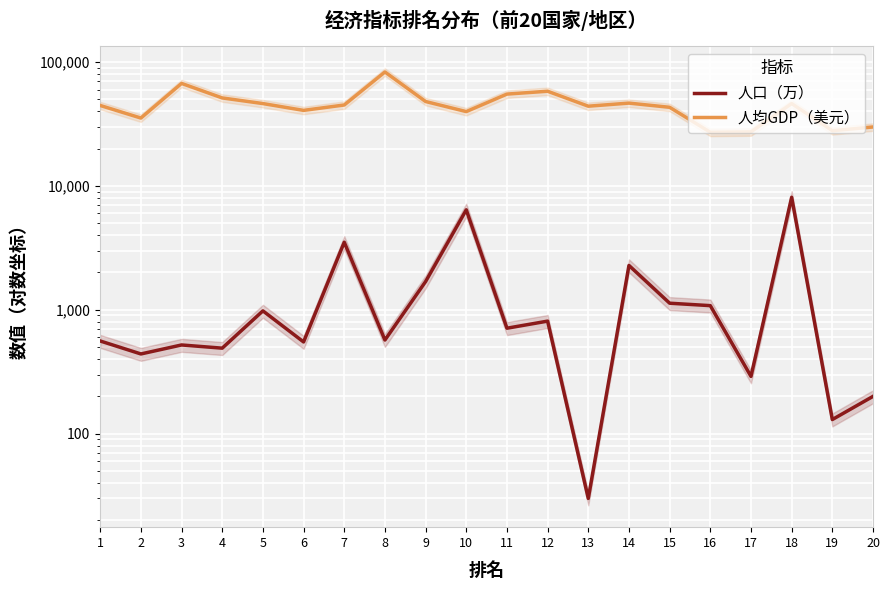

Which series has the largest total across all categories?

人均GDP（美元）